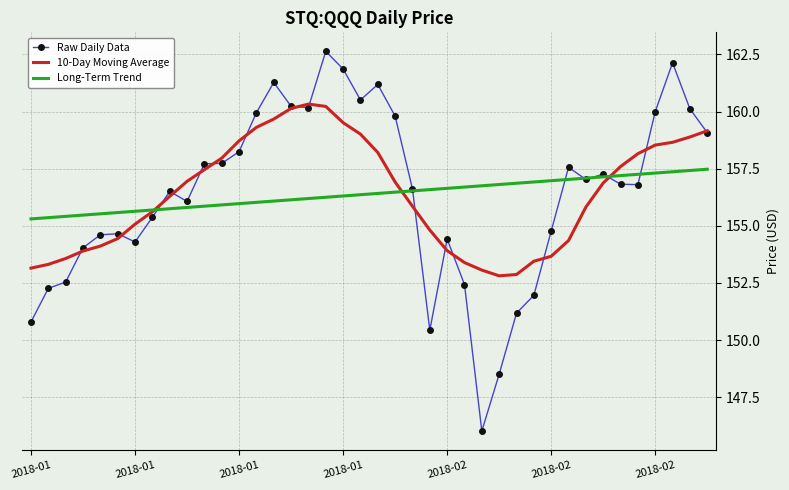

What are all the series names shown in the legend?

Raw Daily Data, 10-Day Moving Average, Long-Term Trend